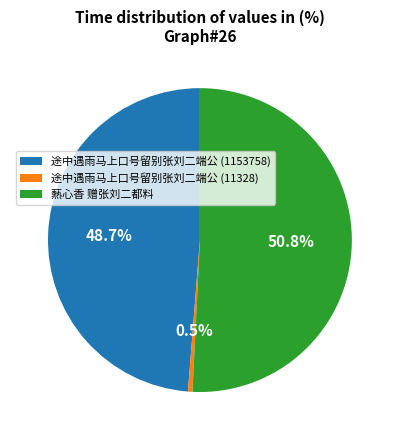

What is the total percentage of 途中遇雨马上口号留别张刘二端公 (1153758) and 途中遇雨马上口号留别张刘二端公 (11328)?

49.2%